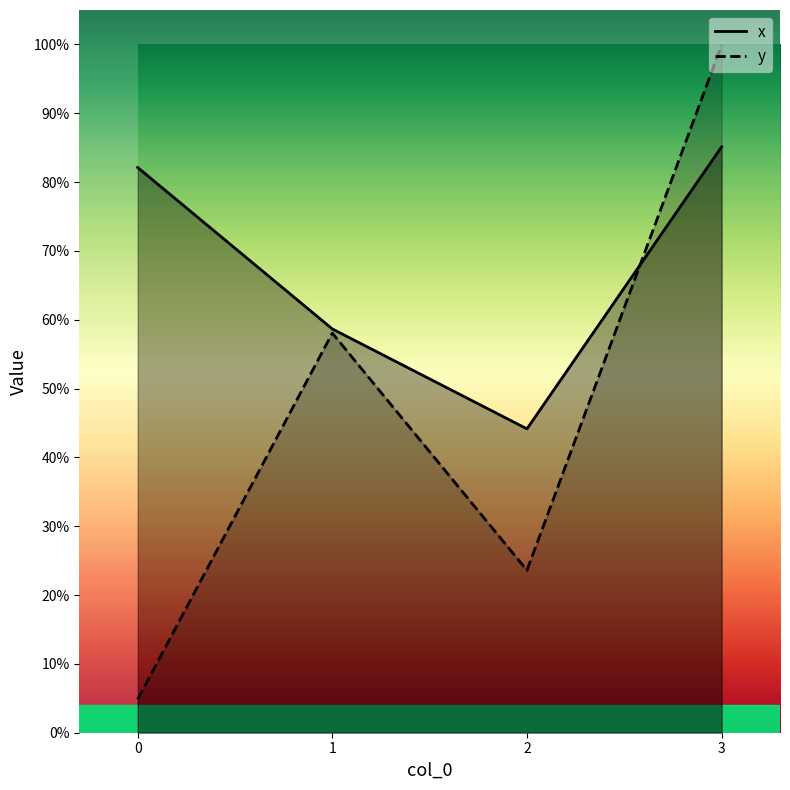

Read the x value at 1.

0.6